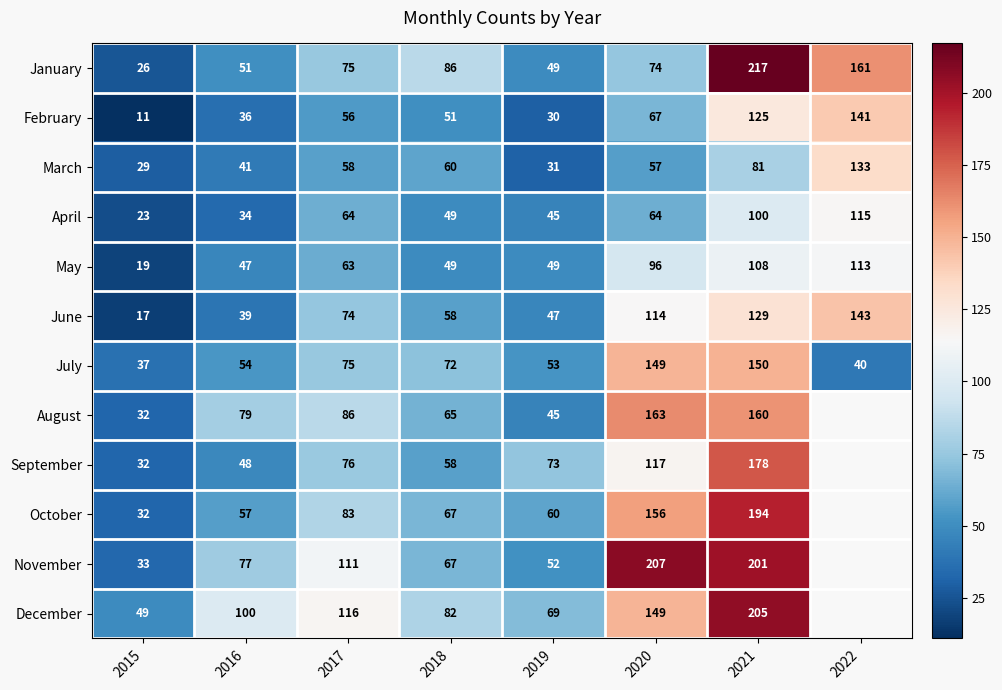

The December series shows 29.9 at 2015. True or false?

False